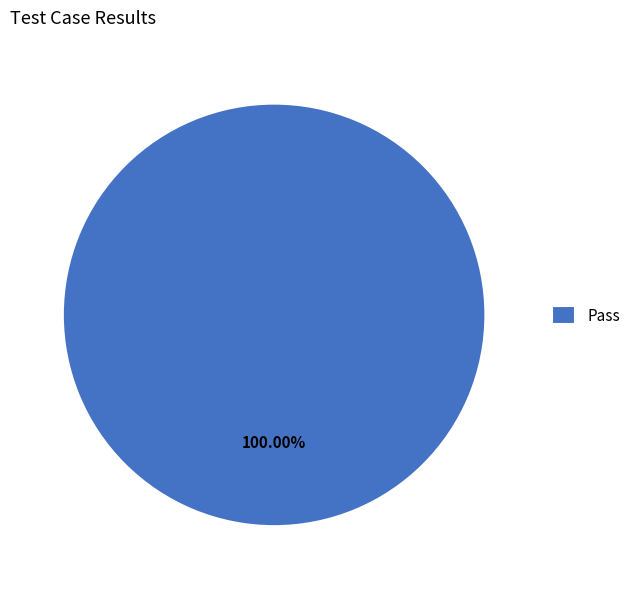

How many slices are in this pie chart?

1